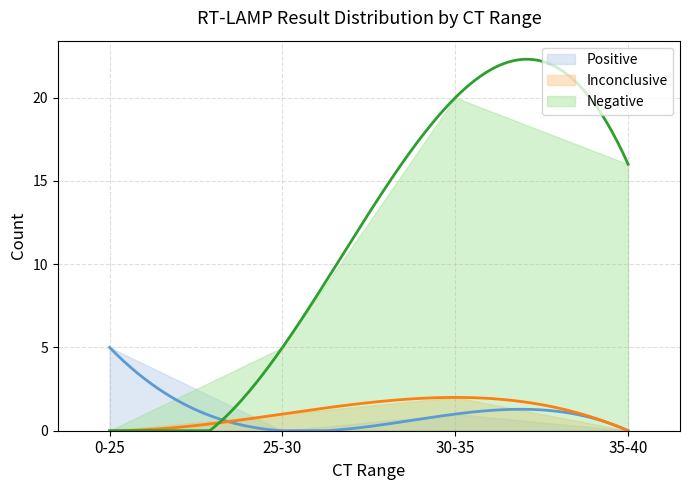

Reading left to right, transcribe all the data shown in this chart.

pos: 5	0	1	0
inc: 0	1	2	0
neg: 0	5	20	16